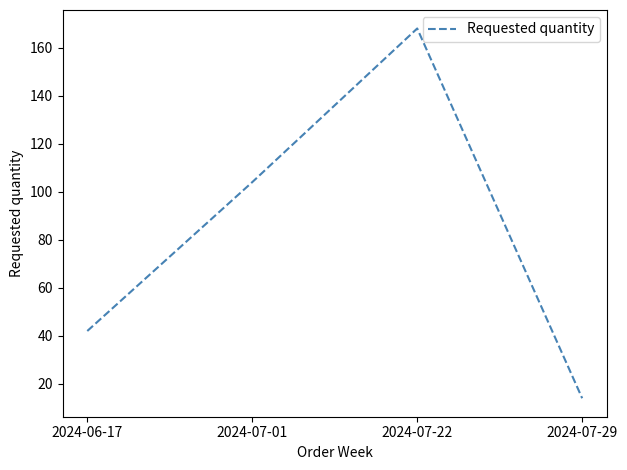

What is the change in value from 2024-06-17 to 2024-07-29?

-28